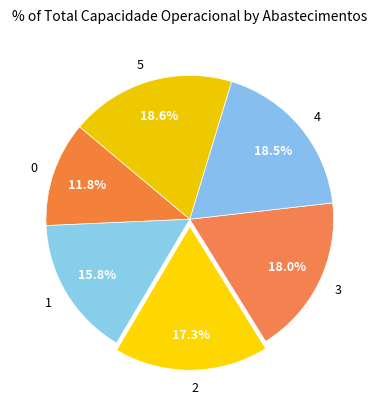

Does 3 represent more than half of the total?

No